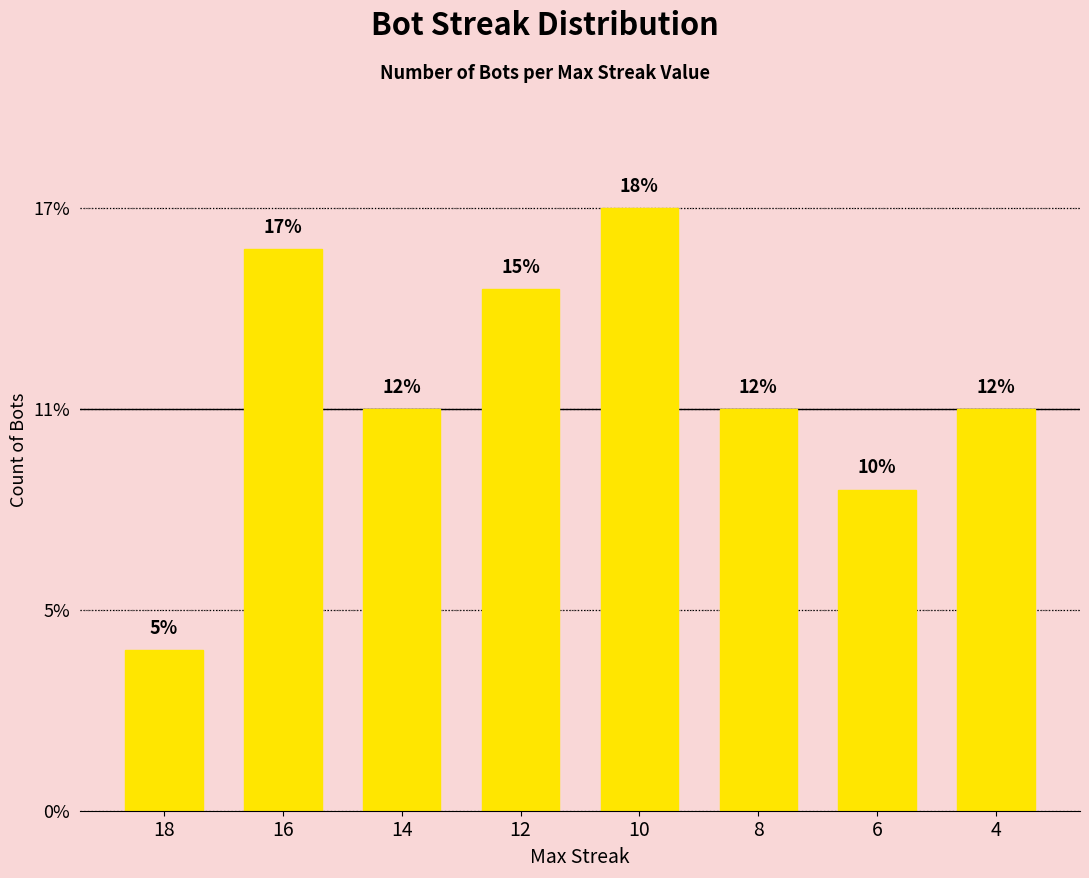

Are the bars horizontal?

No